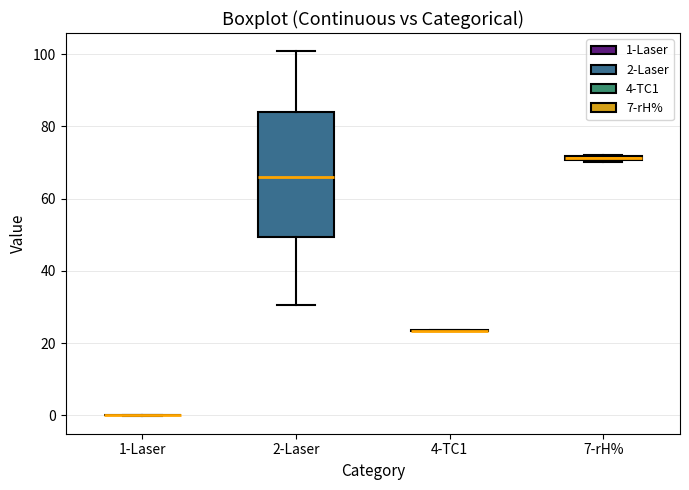

Which box is the tallest, from its lower edge to its upper edge?

2-Laser